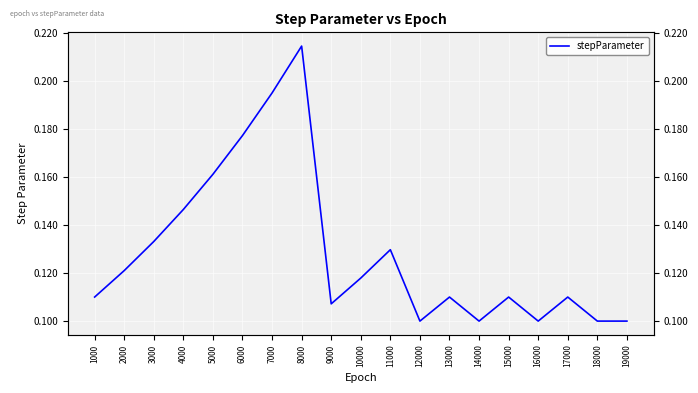

The value at 8000 is 0.2. True or false?

True